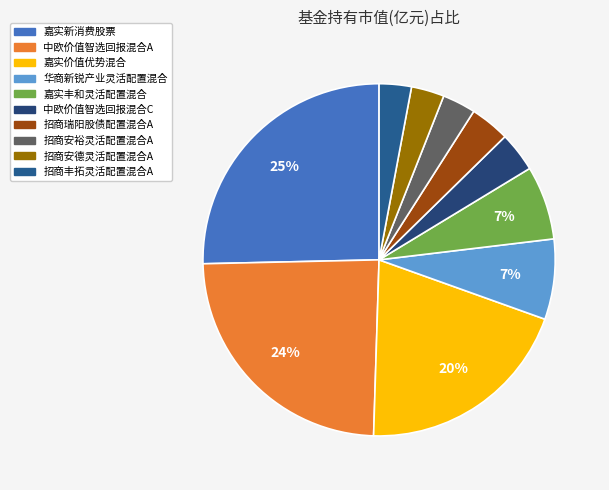

Combined, what portion of the pie is 嘉实丰和灵活配置混合 and 中欧价值智选回报混合C?

10.4%